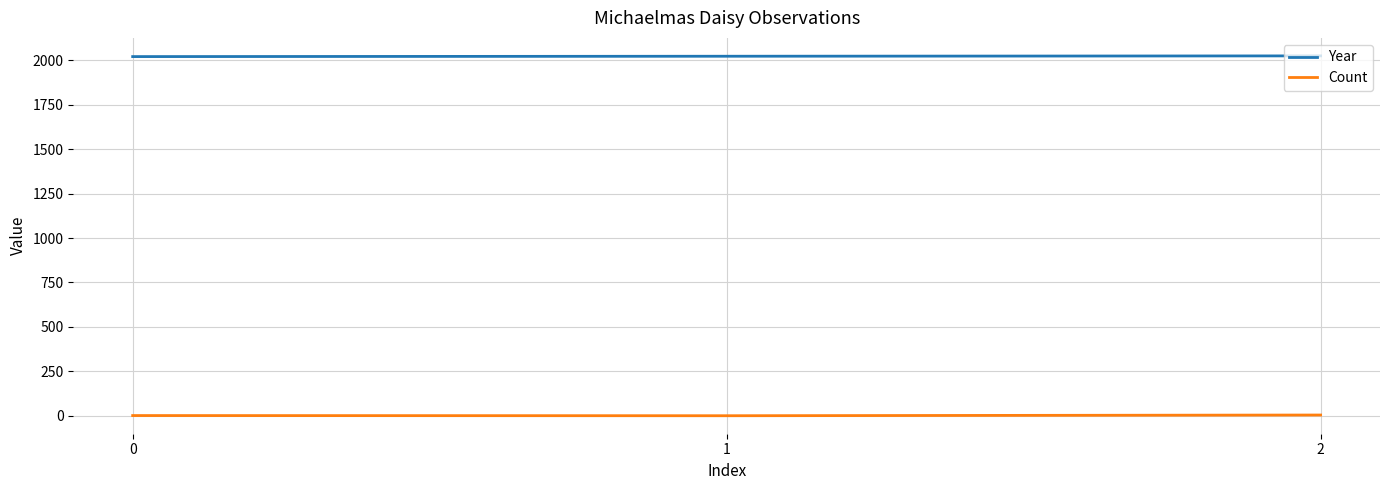

Count the Count values in the range 1 to 5.

3